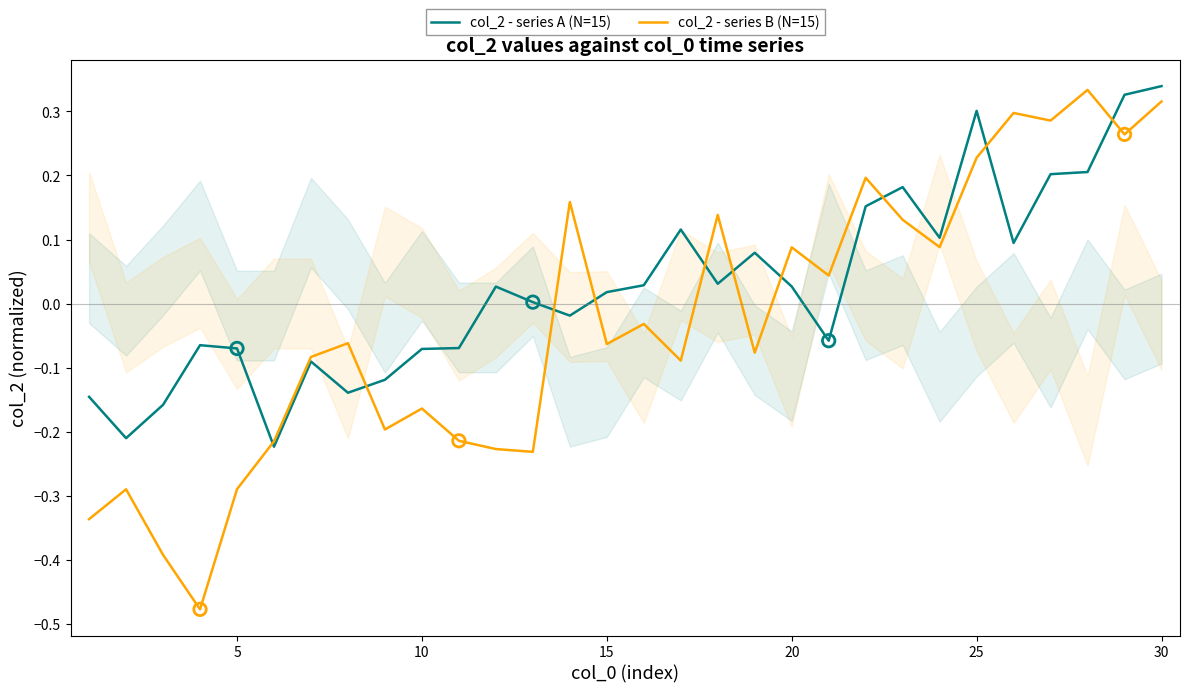

Which series reaches the minimum Y coordinate?

col_2 - series B (N=15)